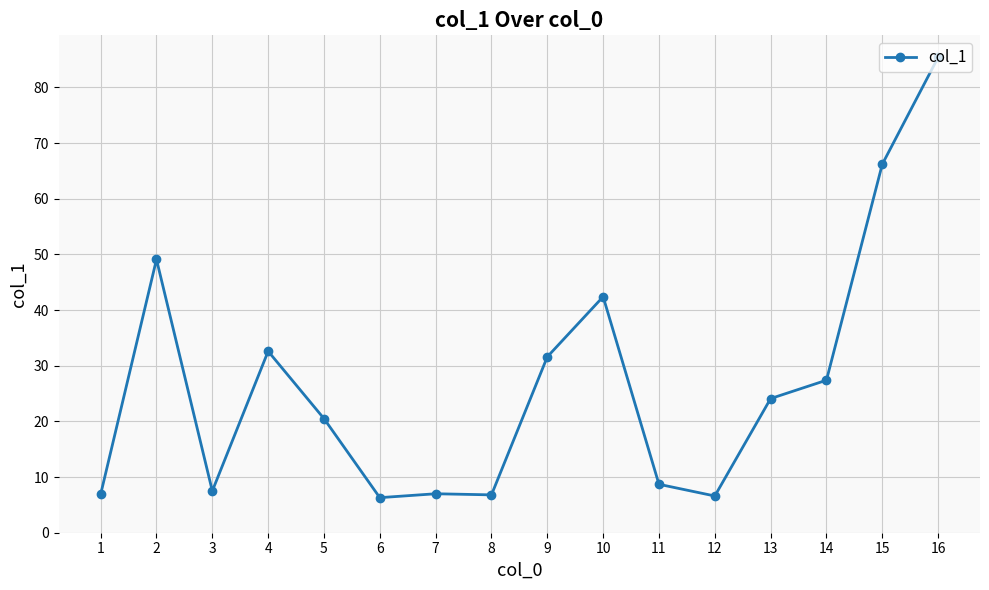

Where is the first local maximum?

2